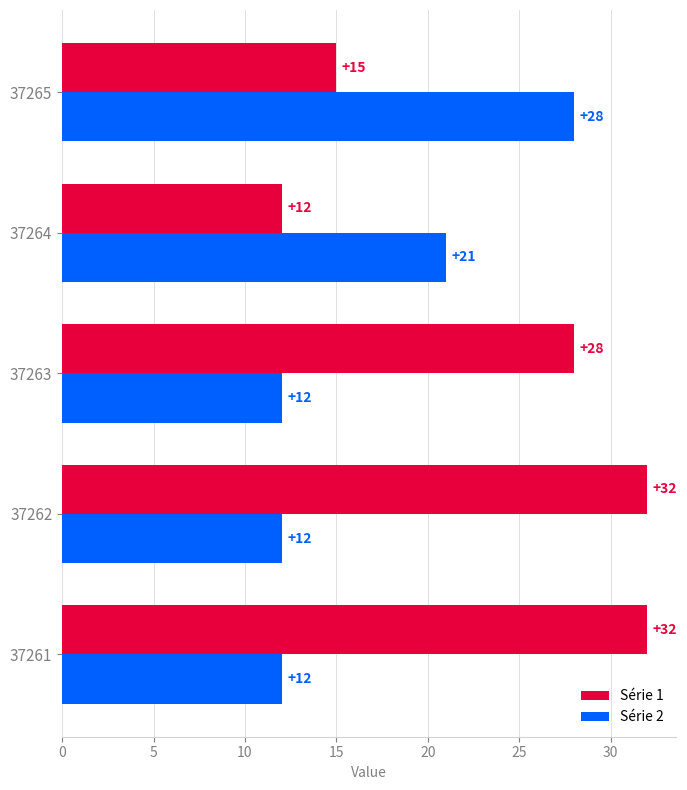

Between 37261 and 37264, which series saw the biggest shift?

Série 1